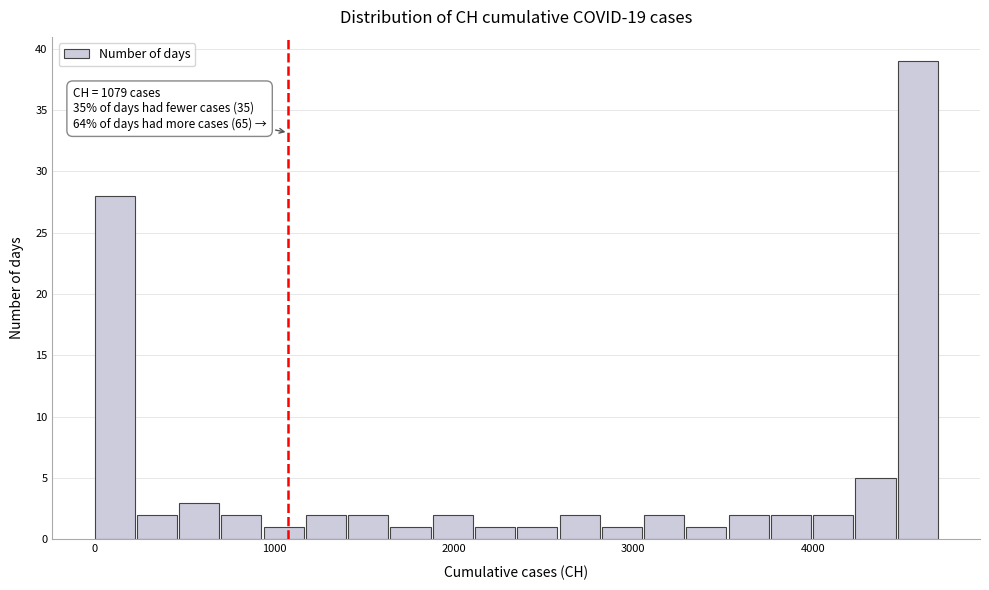

Read against the x-axis, roughly where is the centre of the tallest bar?

4600